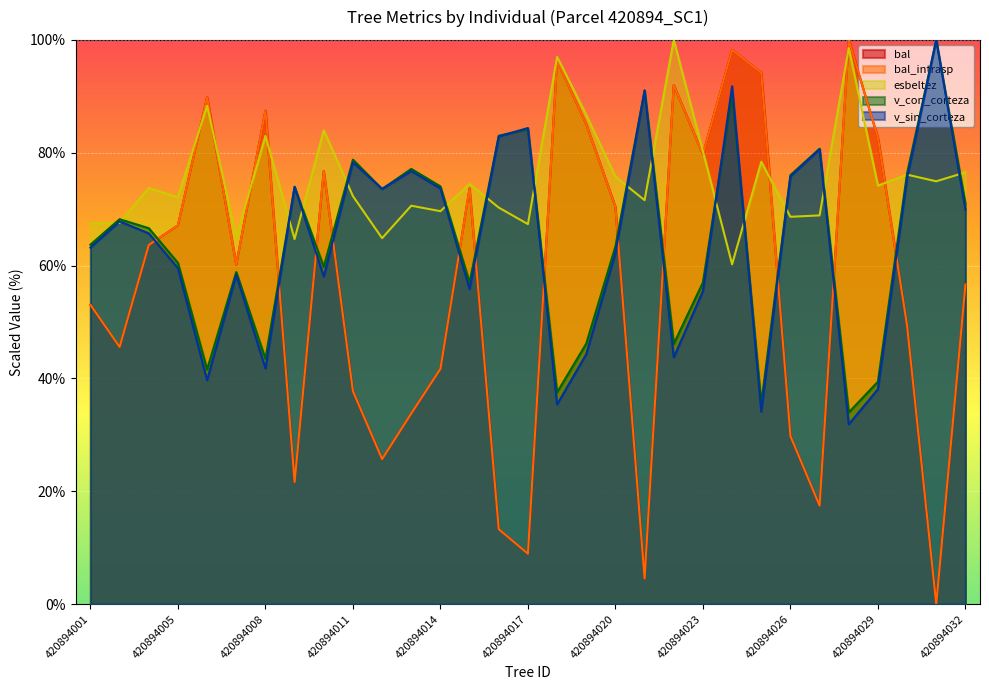

At which label does v_sin_corteza reach its peak?

420894031